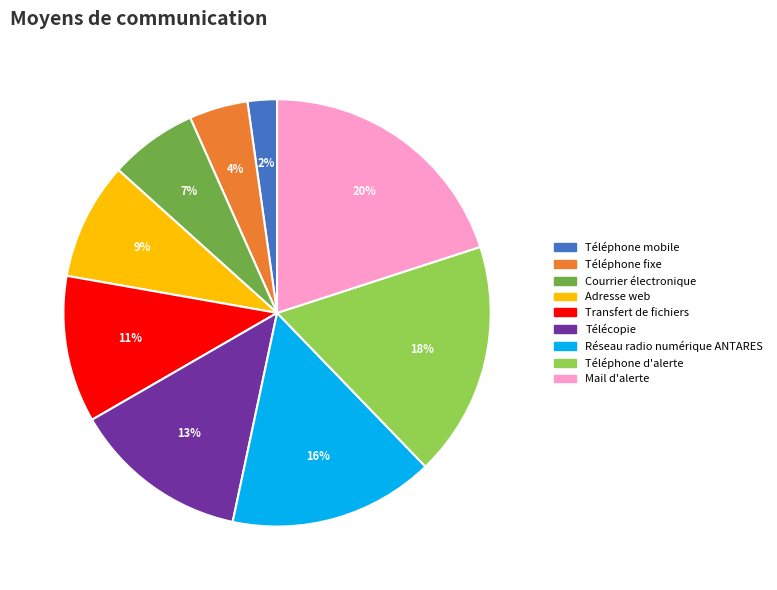

Combined, do Courrier électronique and Téléphone mobile account for over 50%?

No